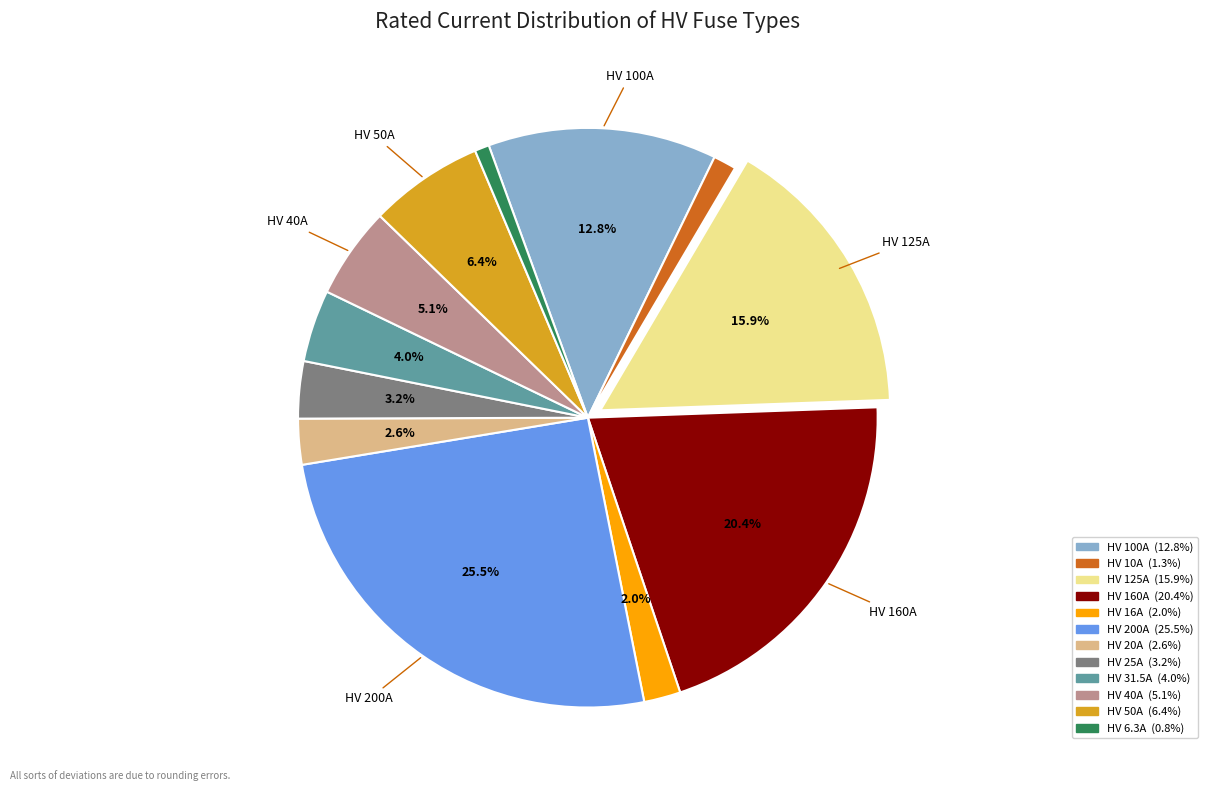

Does HV 20A account for over 50% of the chart?

No